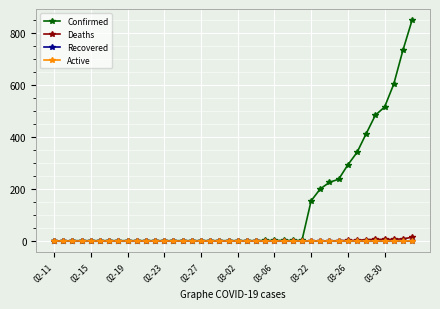

Which series has the widest spread of values?

Confirmed